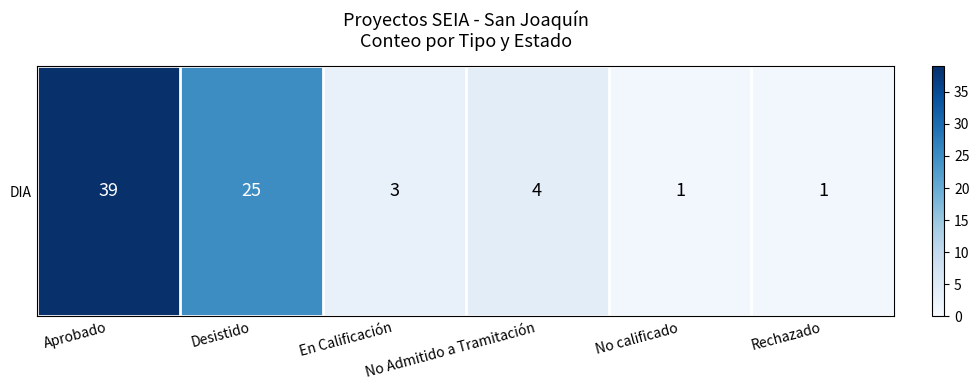

Between Aprobado and Rechazado, which is larger?

Aprobado